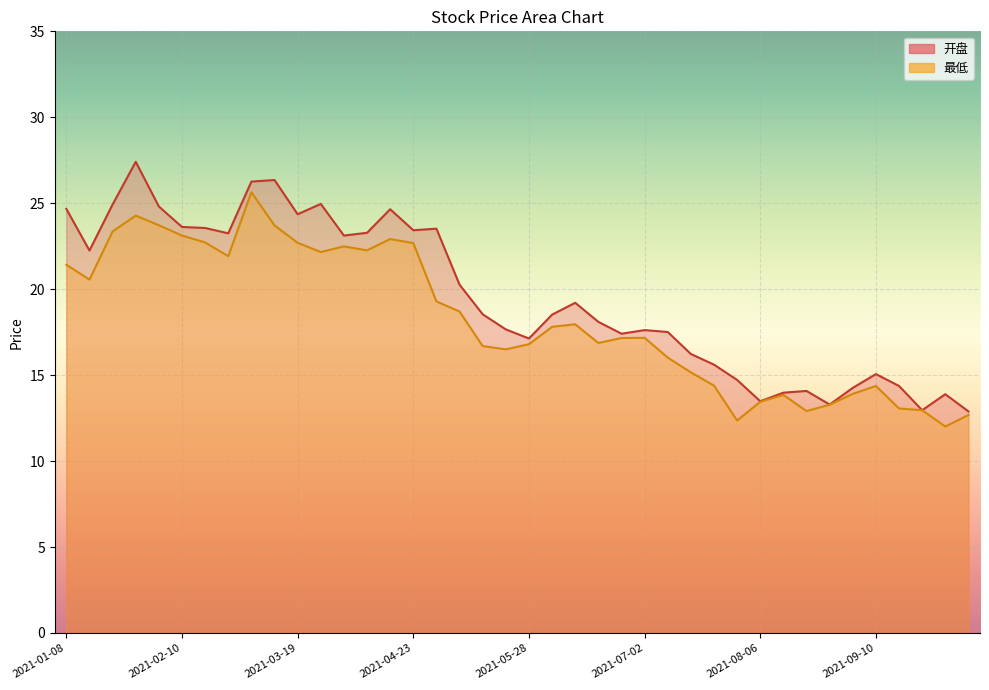

Which series has the widest spread of values?

开盘